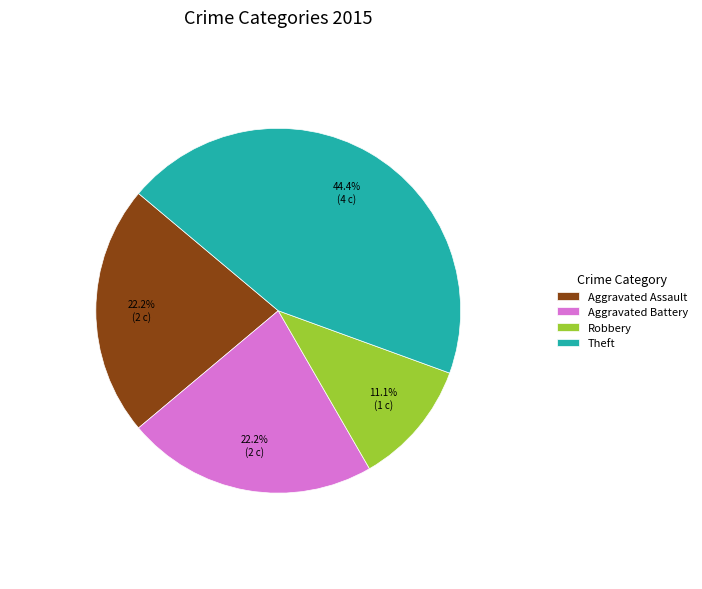

Is there a majority slice in this chart?

No